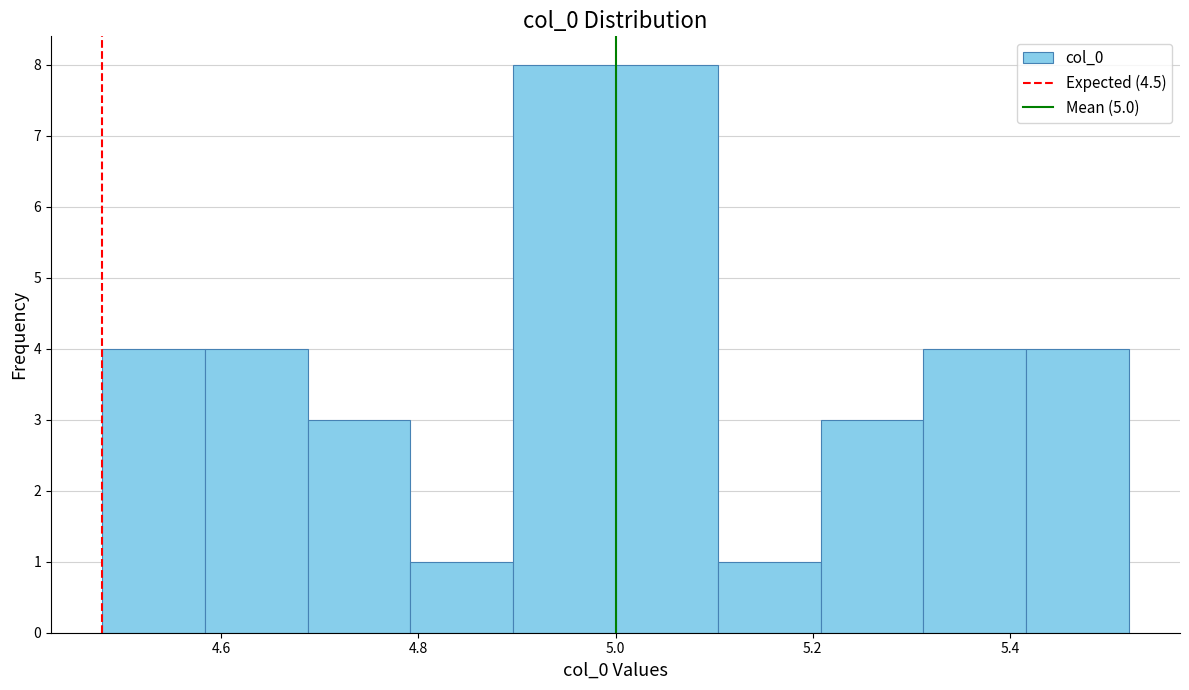

Reading left to right, transcribe this chart: for each bar, give the range it covers on the x-axis and its height. Neither the bar edges nor the heights are printed on the chart, so give them approximately, as read against the axes.

4.48 to 4.58: 4
4.58 to 4.68: 4
4.68 to 4.80: 3
4.80 to 4.90: 1
4.90 to 5.00: 8
5.00 to 5.10: 8
5.10 to 5.20: 1
5.20 to 5.32: 3
5.32 to 5.42: 4
5.42 to 5.52: 4